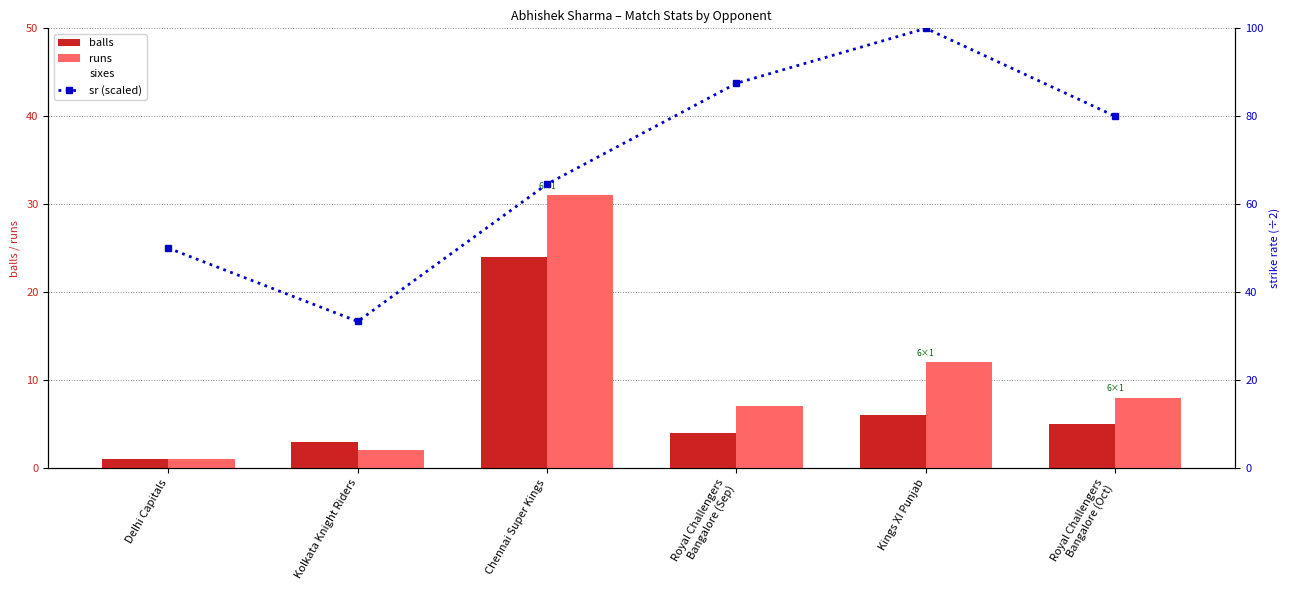

What is the approximate value of balls at Delhi Capitals?

1